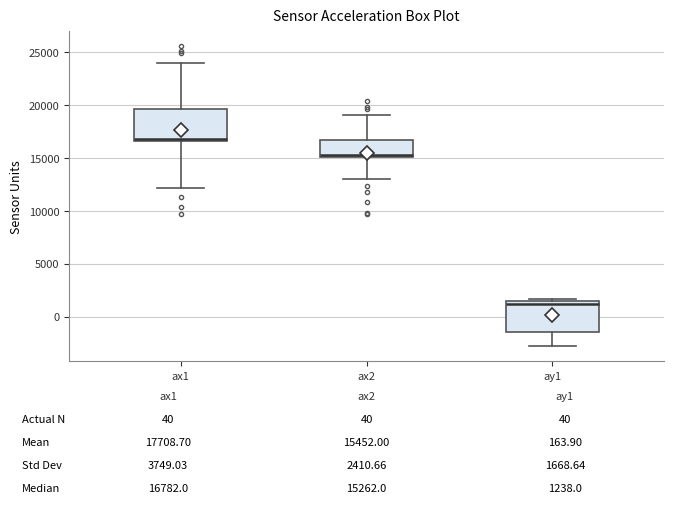

Which box has the highest median line?

ax1